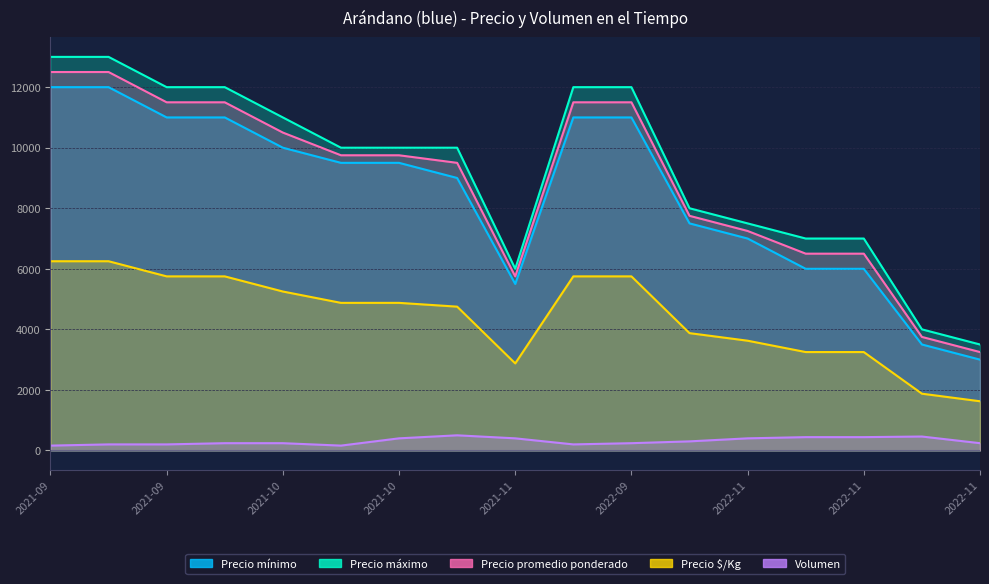

How many lines are shown in the chart?

5